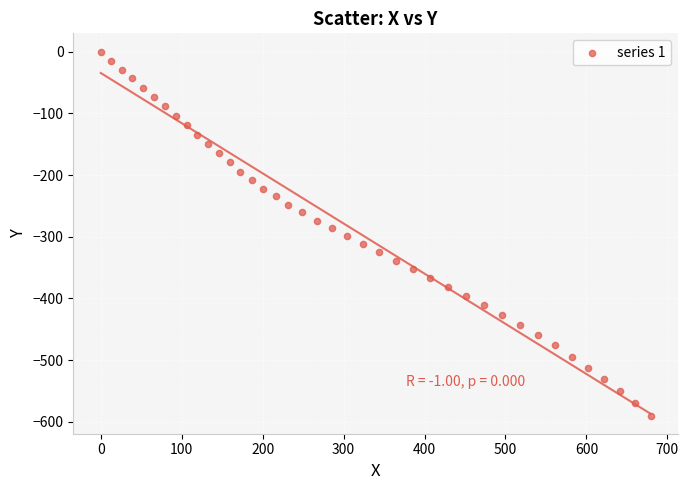

What is the range of Y values (max minus min)?

589.6